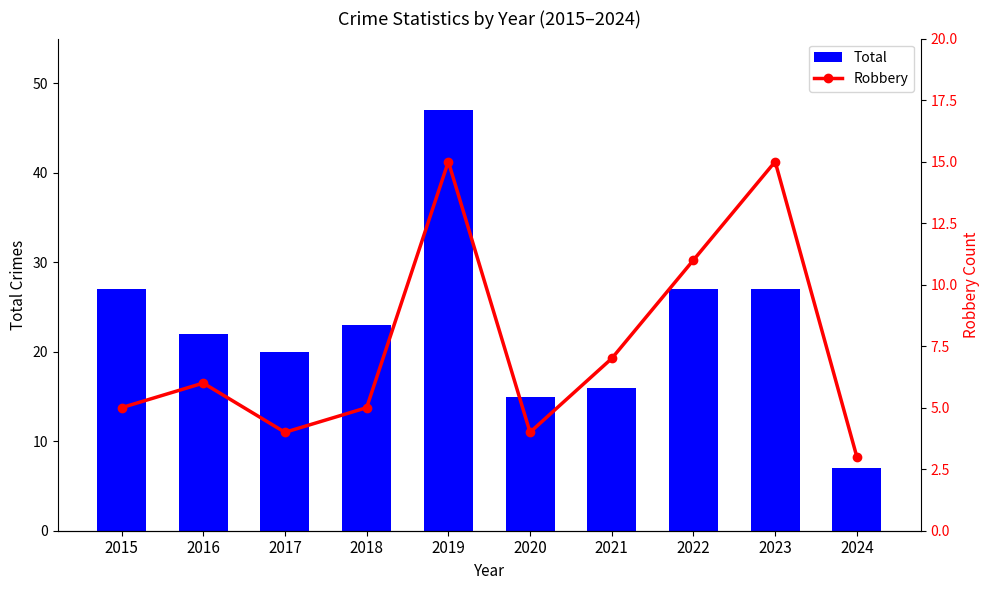

Is it true that Robbery equals 7 at 2021?

True